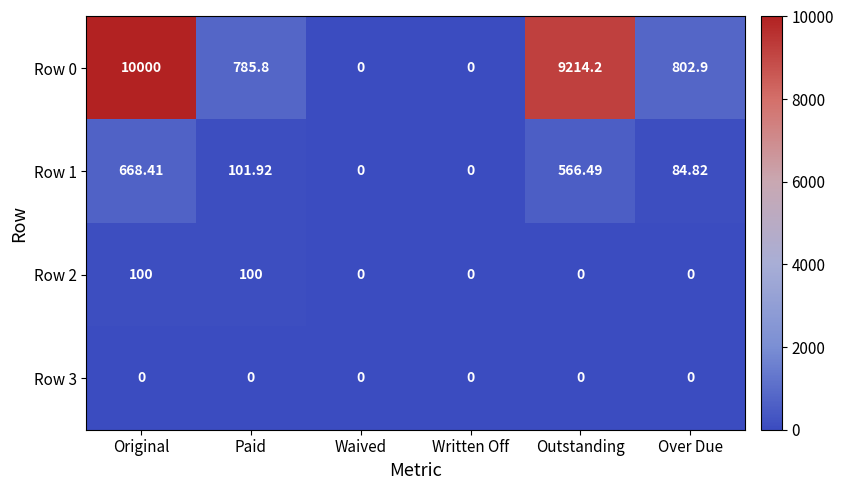

List the series in order of their peak value, highest first.

Row 0, Row 1, Row 2, Row 3